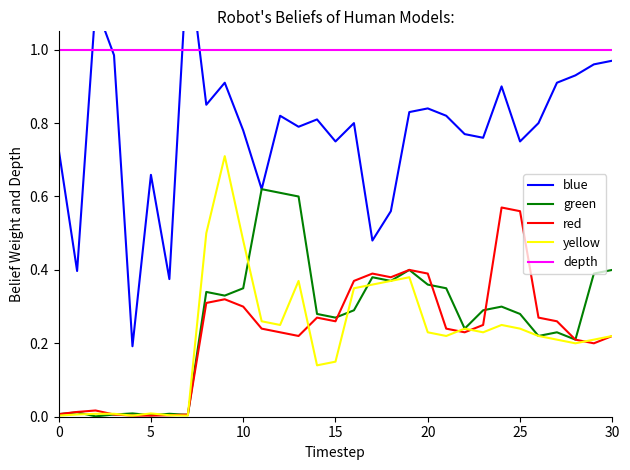

True or false: red has more than 1 interior local peaks.

True